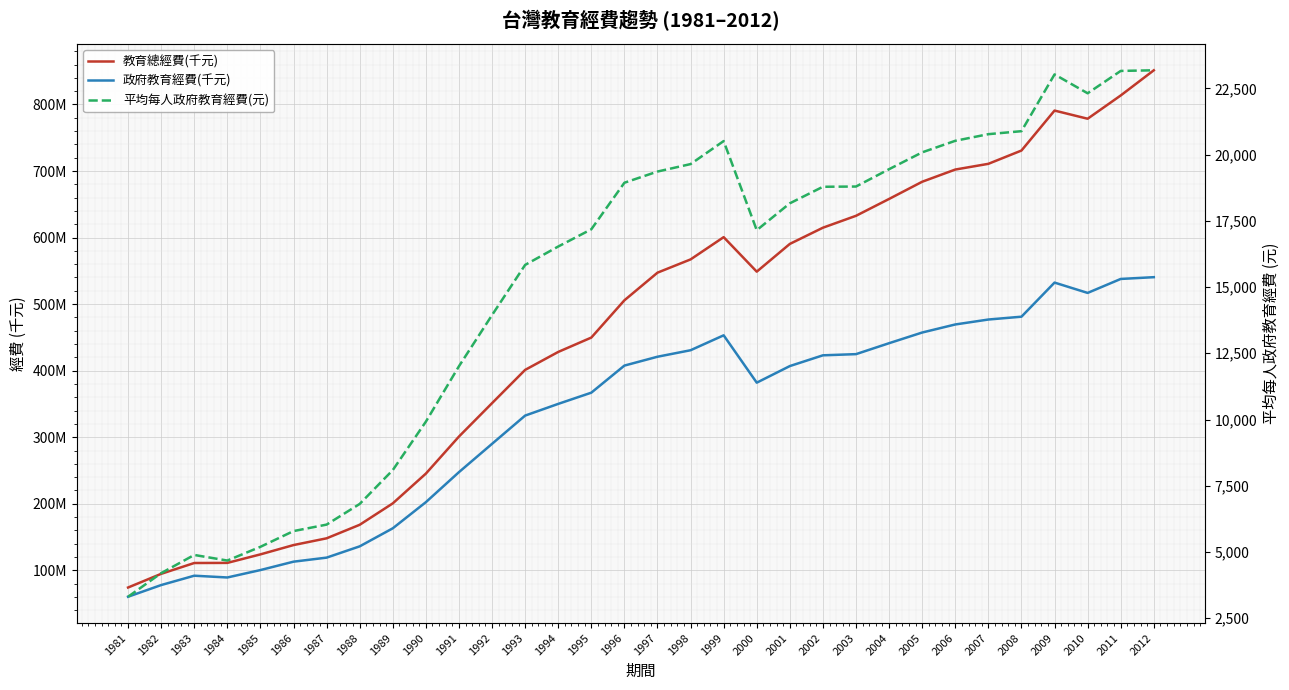

Which series changed the most between 1992 and 2007?

教育總經費(千元)